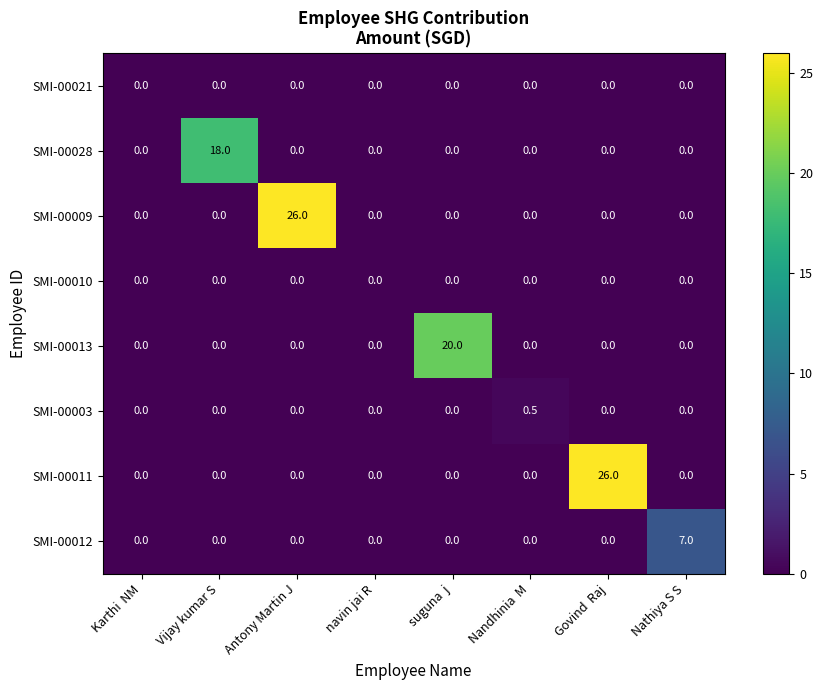

Count the number of categories in the chart.

8